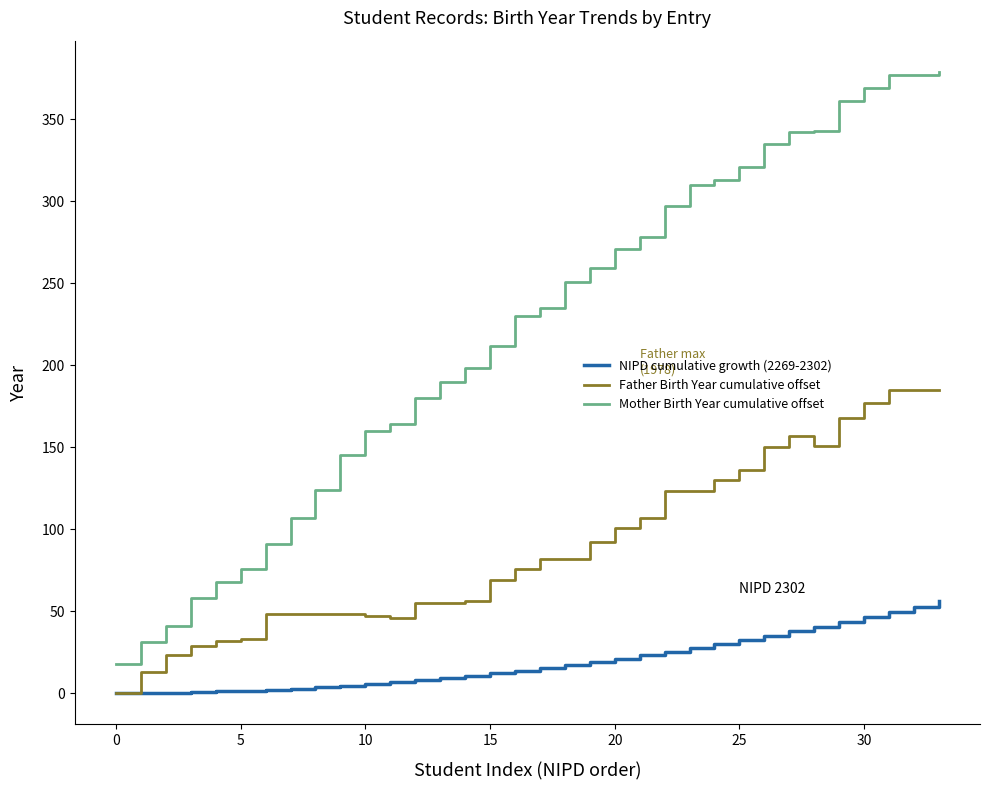

Rank the series by their average value, from highest to lowest.

Mother Birth Year cumulative offset, Father Birth Year cumulative offset, NIPD cumulative growth (2269-2302)